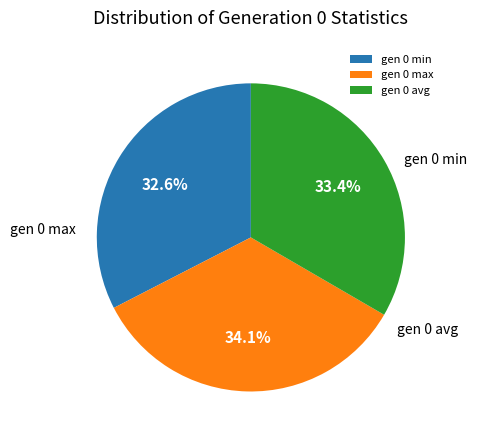

To the nearest percent, what portion does gen 0 avg represent?

33%